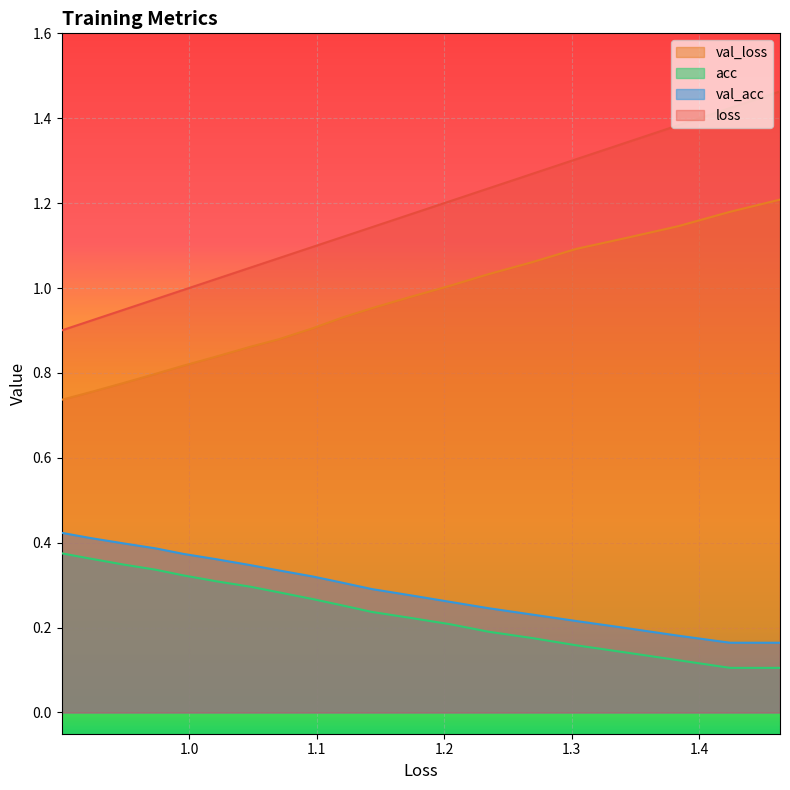

True or false: acc and val_acc intersect in this chart.

False